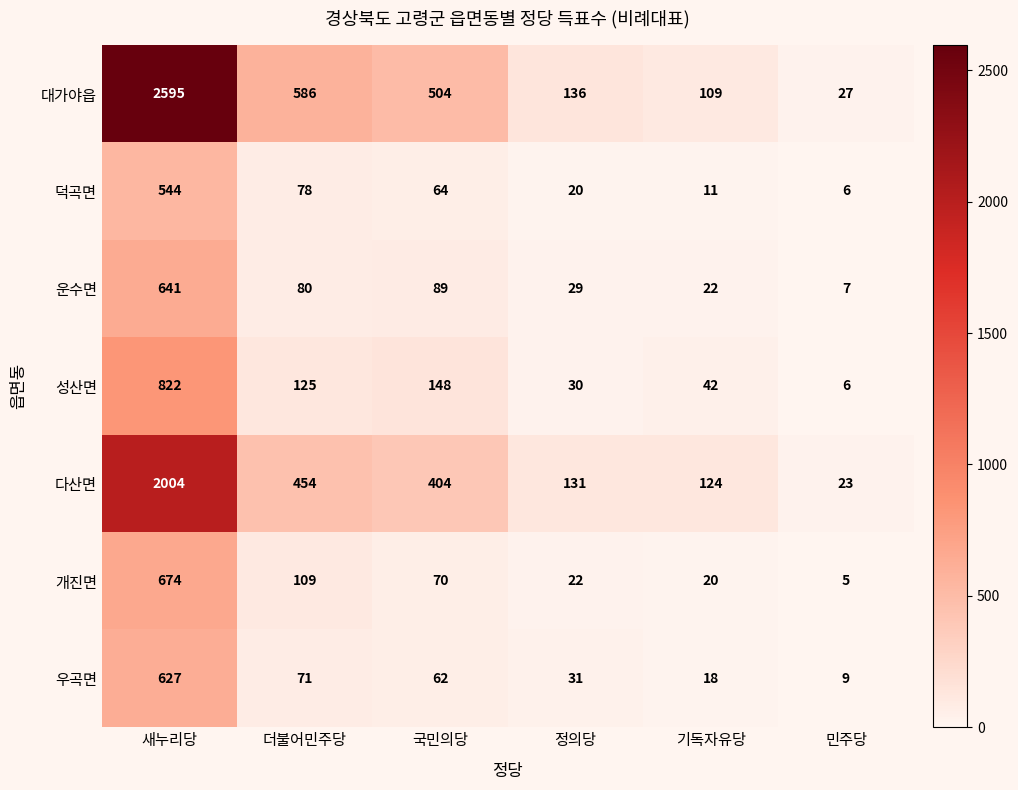

Where does the 덕곡면 series first go above 64?

새누리당